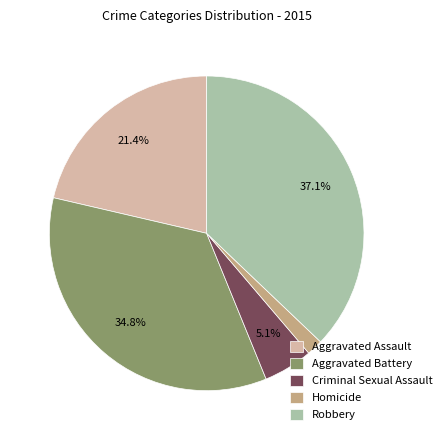

Which slice is the largest?

Robbery